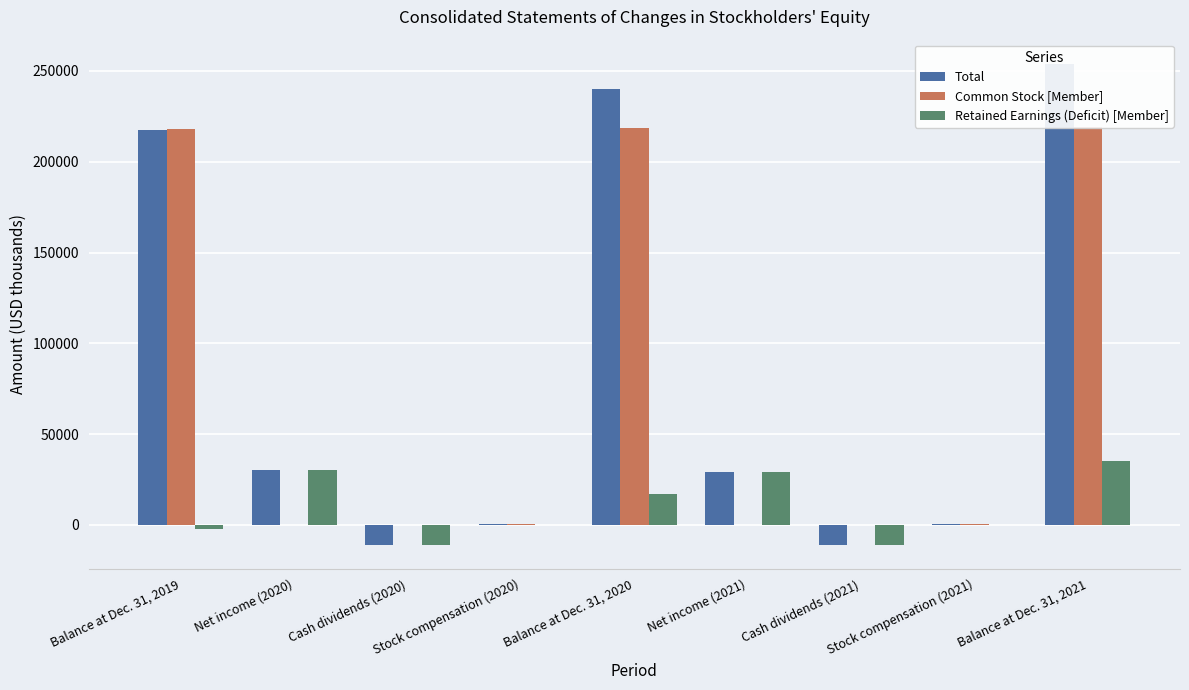

Are the bars grouped side by side (vs. stacked)?

Yes